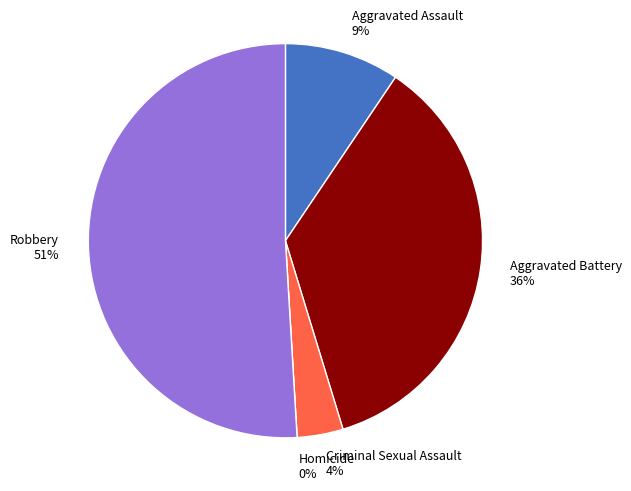

True or false: Criminal Sexual Assault accounts for 4% of the total.

True